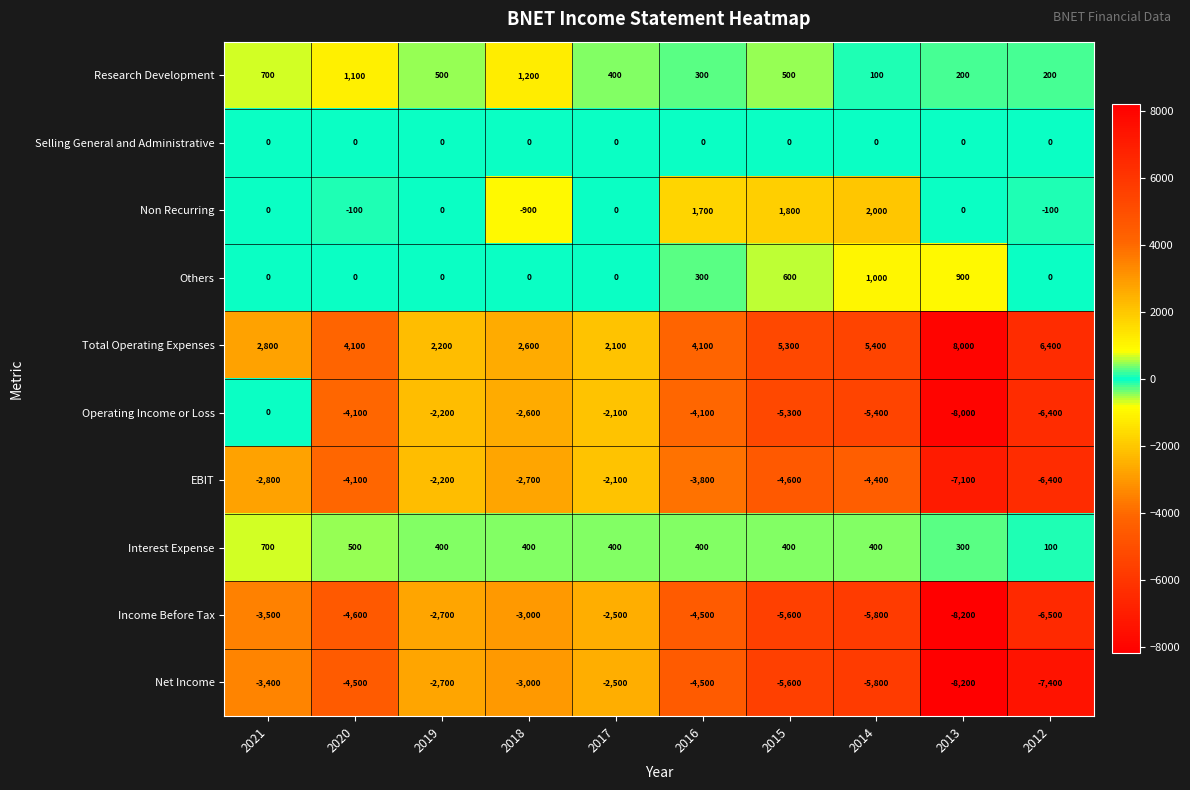

How many distinct data groups are displayed?

10